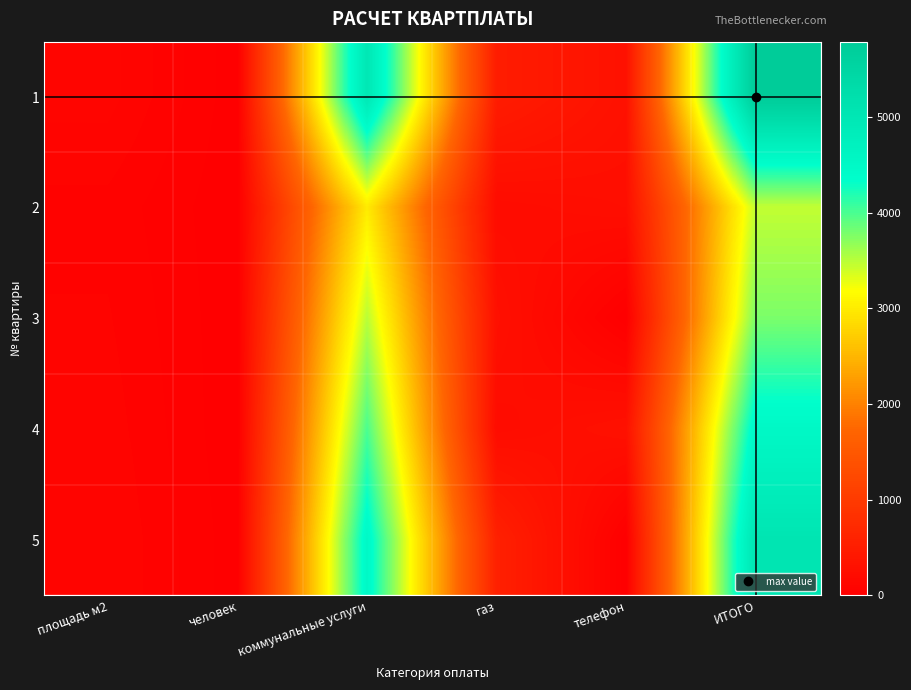

Which series has the largest total across all categories?

1